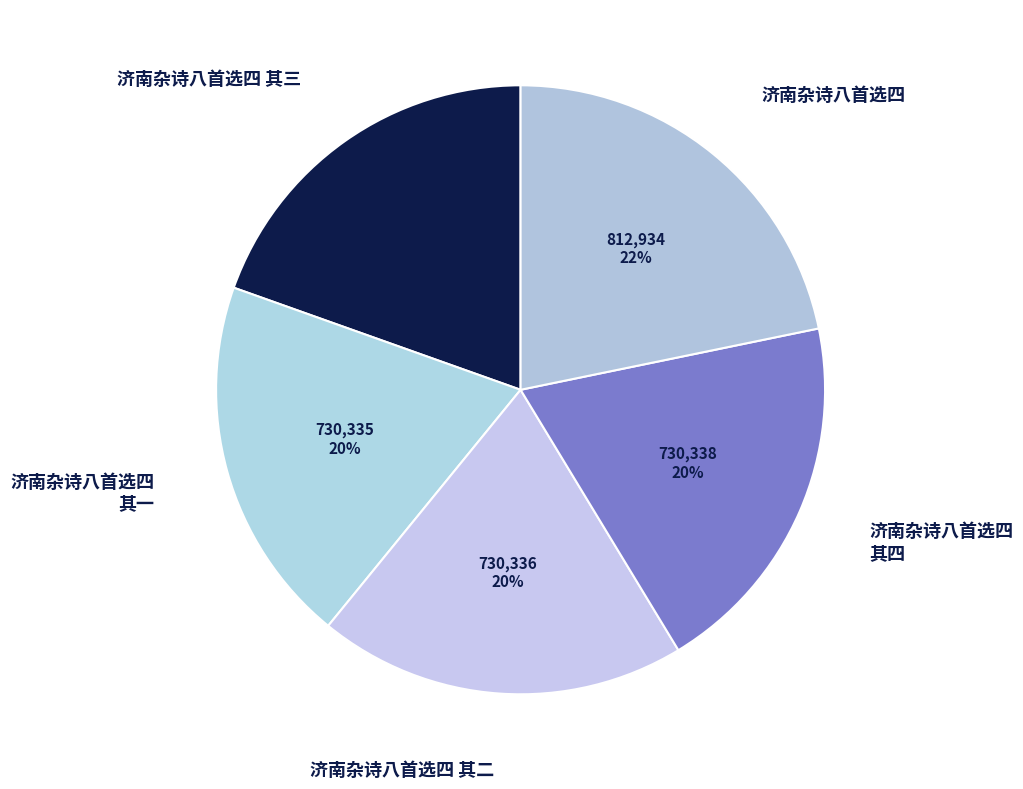

Which category has the biggest portion of the pie?

济南杂诗八首选四